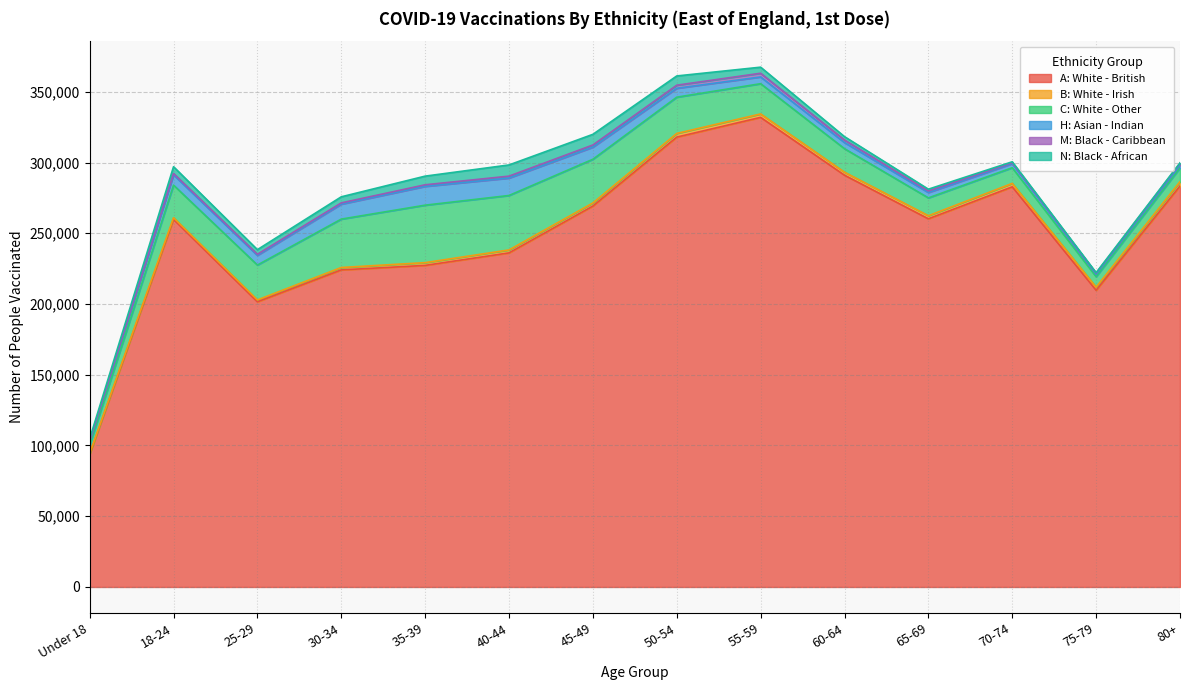

In M: Black - Caribbean, how many points are higher than both neighbors (excluding endpoints)?

2